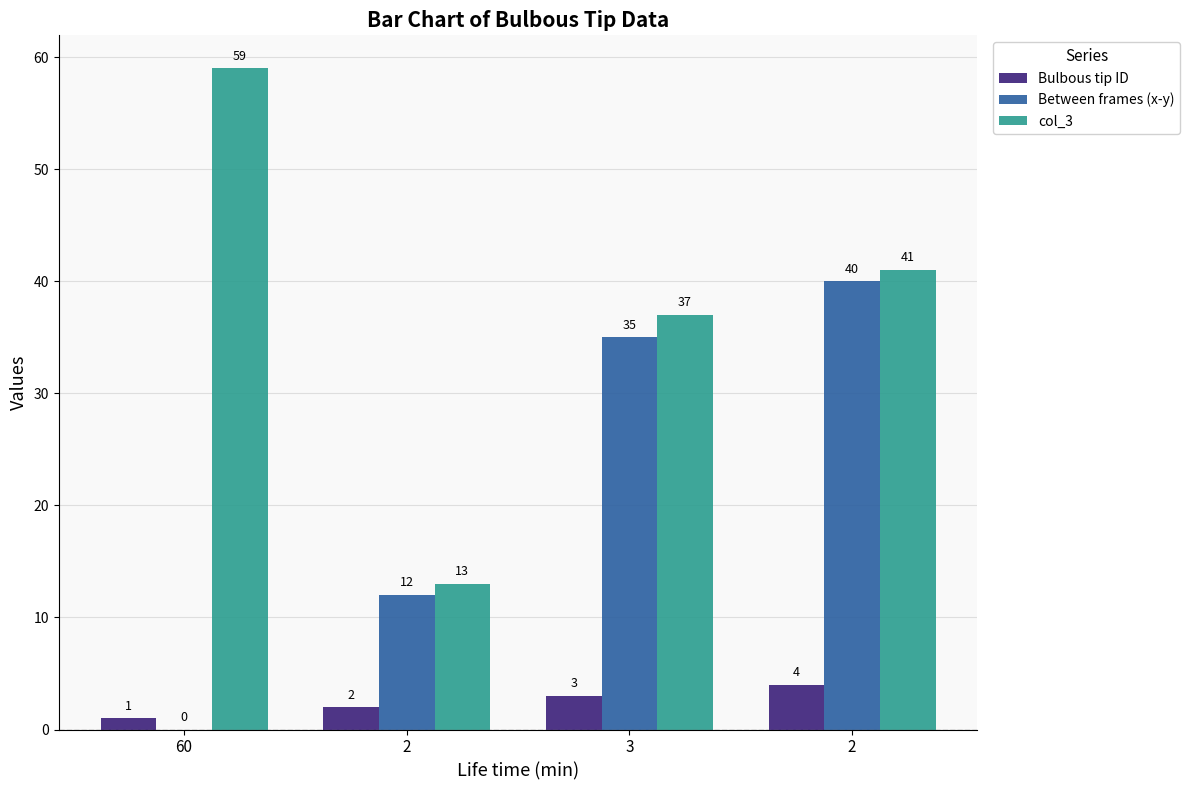

Is the value of Bulbous tip ID at 3 greater than the value of Between frames (x-y) at 3?

No